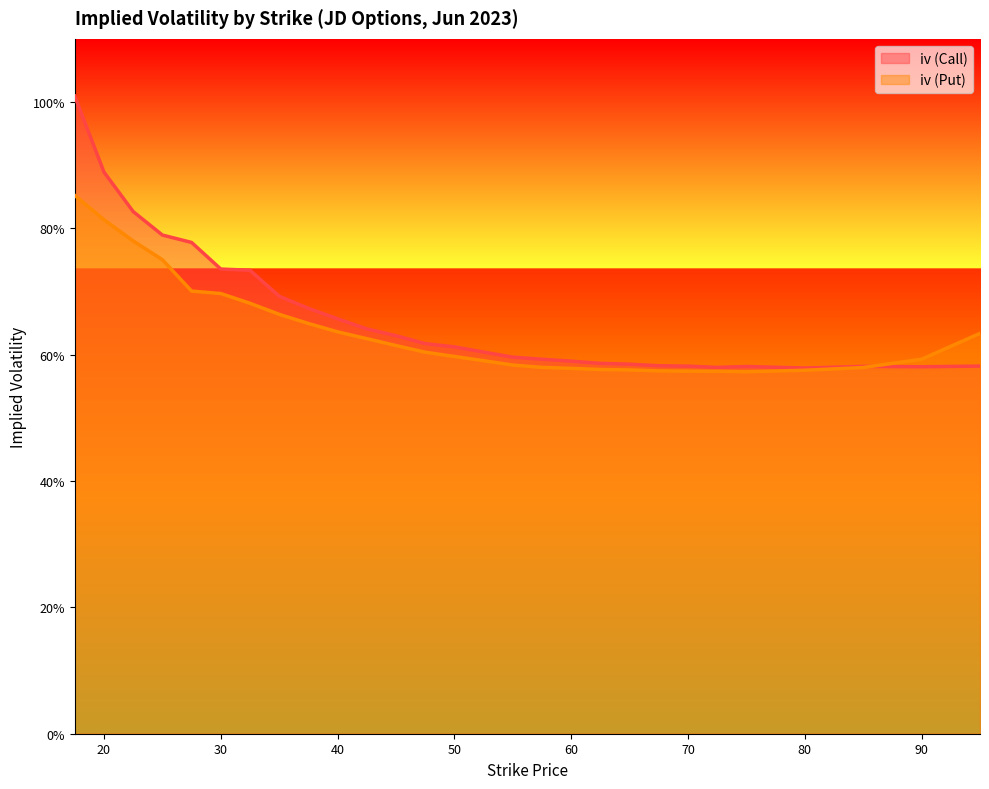

Reading left to right, what are all the values shown in this chart?

iv (Call): 17.5=1.0	20.0=0.9	22.5=0.8	25.0=0.8	27.5=0.8	30.0=0.7	32.5=0.7	35.0=0.7	37.5=0.7	40.0=0.7	42.5=0.6	45.0=0.6	47.5=0.6	50.0=0.6	52.5=0.6	55.0=0.6	57.5=0.6	60.0=0.6	62.5=0.6	65.0=0.6	67.5=0.6	70.0=0.6	72.5=0.6	75.0=0.6	80.0=0.6	85.0=0.6	90.0=0.6	95.0=0.6
iv (Put): 17.5=0.9	20.0=0.8	22.5=0.8	25.0=0.8	27.5=0.7	30.0=0.7	32.5=0.7	35.0=0.7	37.5=0.6	40.0=0.6	42.5=0.6	45.0=0.6	47.5=0.6	50.0=0.6	52.5=0.6	55.0=0.6	57.5=0.6	60.0=0.6	62.5=0.6	65.0=0.6	67.5=0.6	70.0=0.6	72.5=0.6	75.0=0.6	80.0=0.6	85.0=0.6	90.0=0.6	95.0=0.6